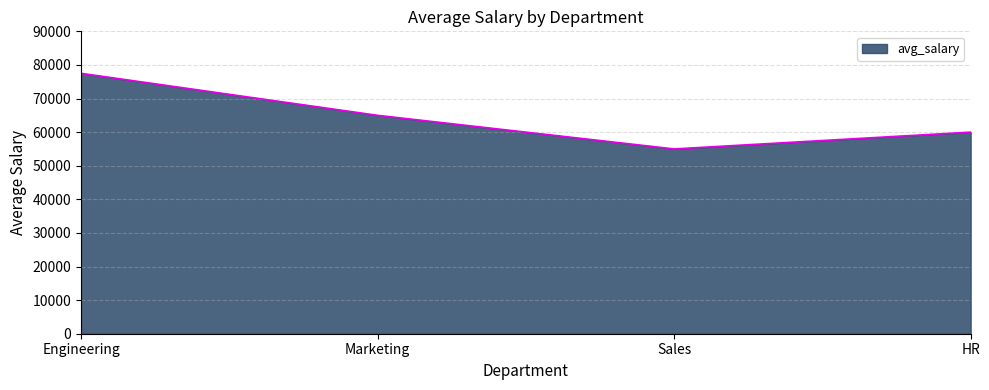

Reading left to right, list all the values displayed in this chart.

Engineering=77500	Marketing=65000	Sales=55000	HR=60000